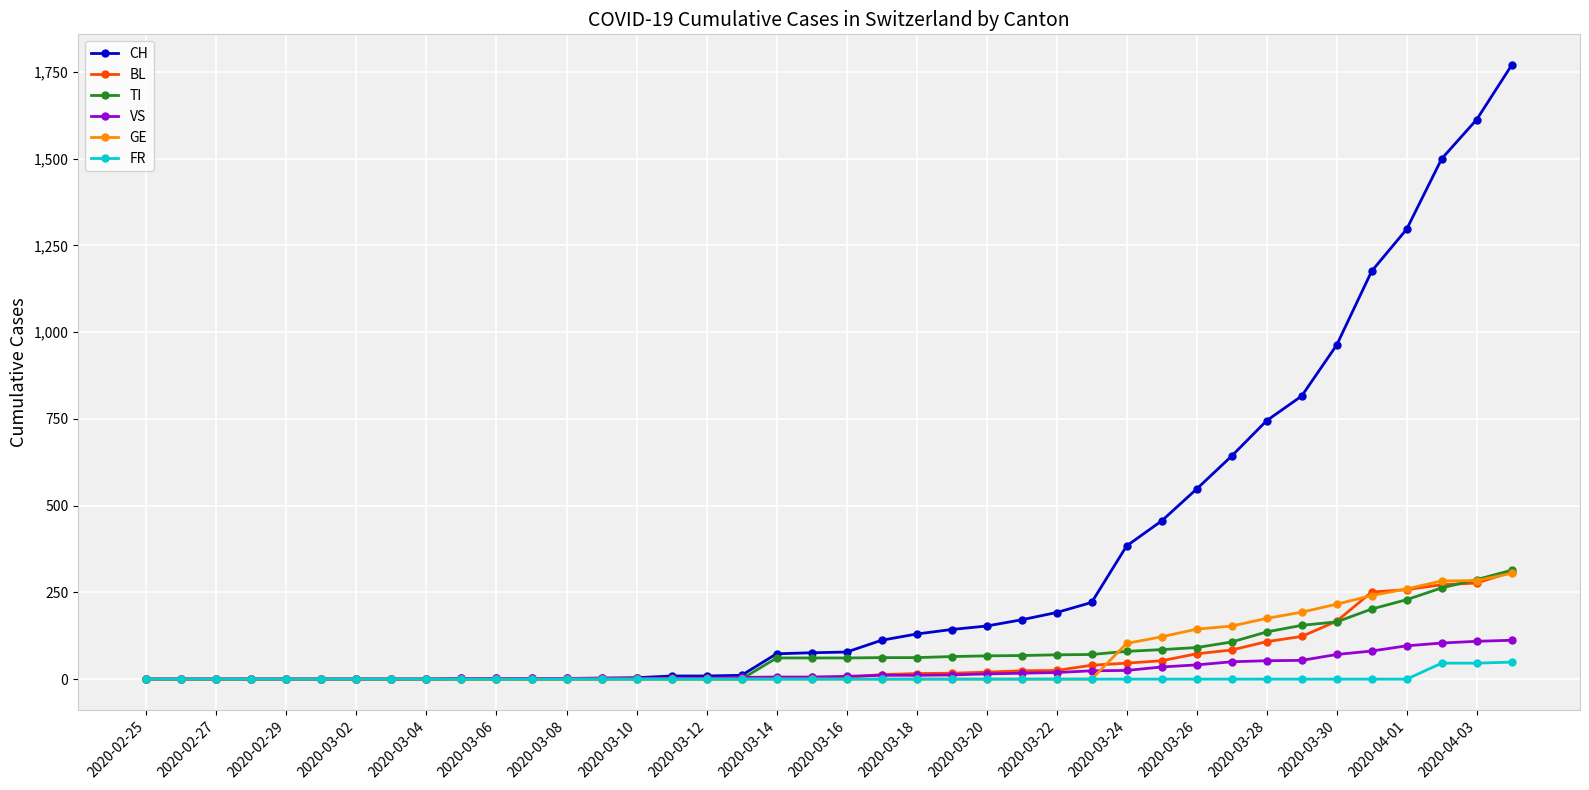

At how many categories does at least one series exceed 983?

5